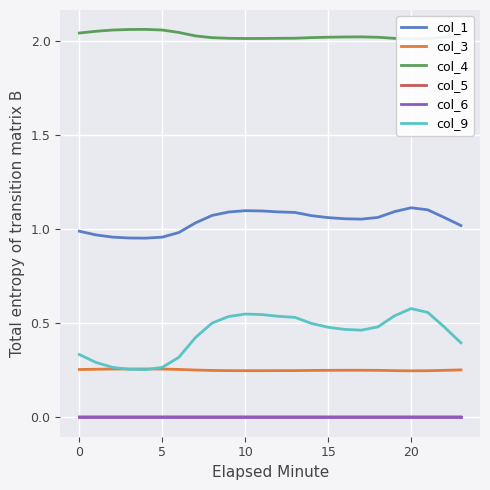

The value of col_1 at 10 is 0.7. True or false?

False